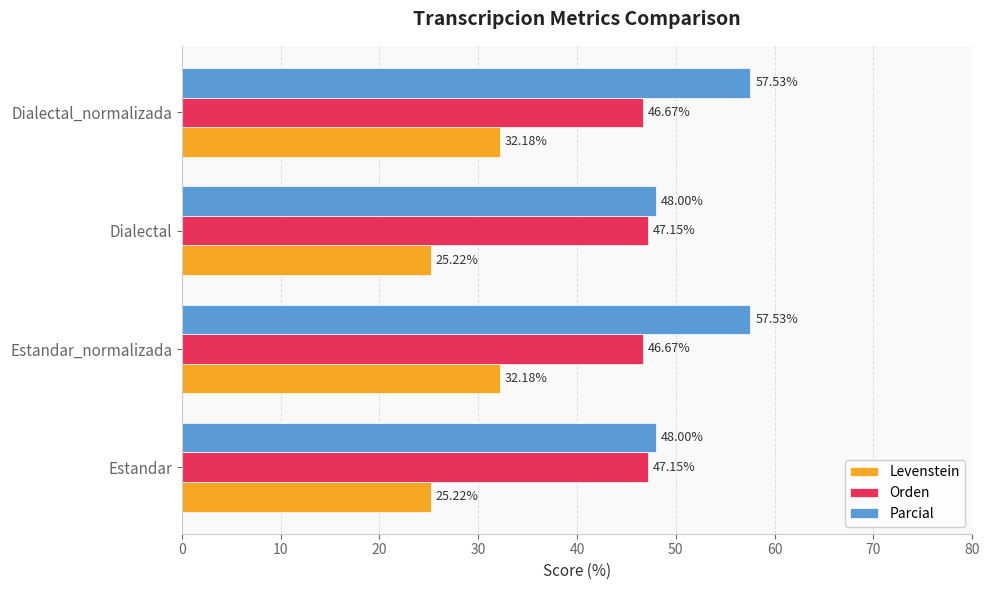

What is the difference between the second highest and minimum values in the Parcial series?

9.5